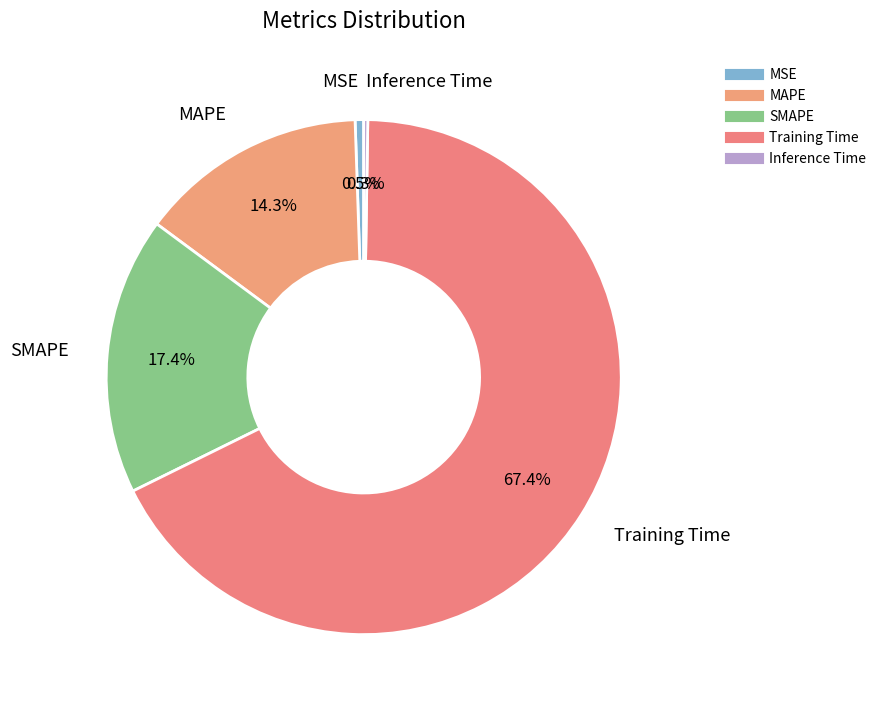

Which has a higher value, MSE or Inference Time?

MSE